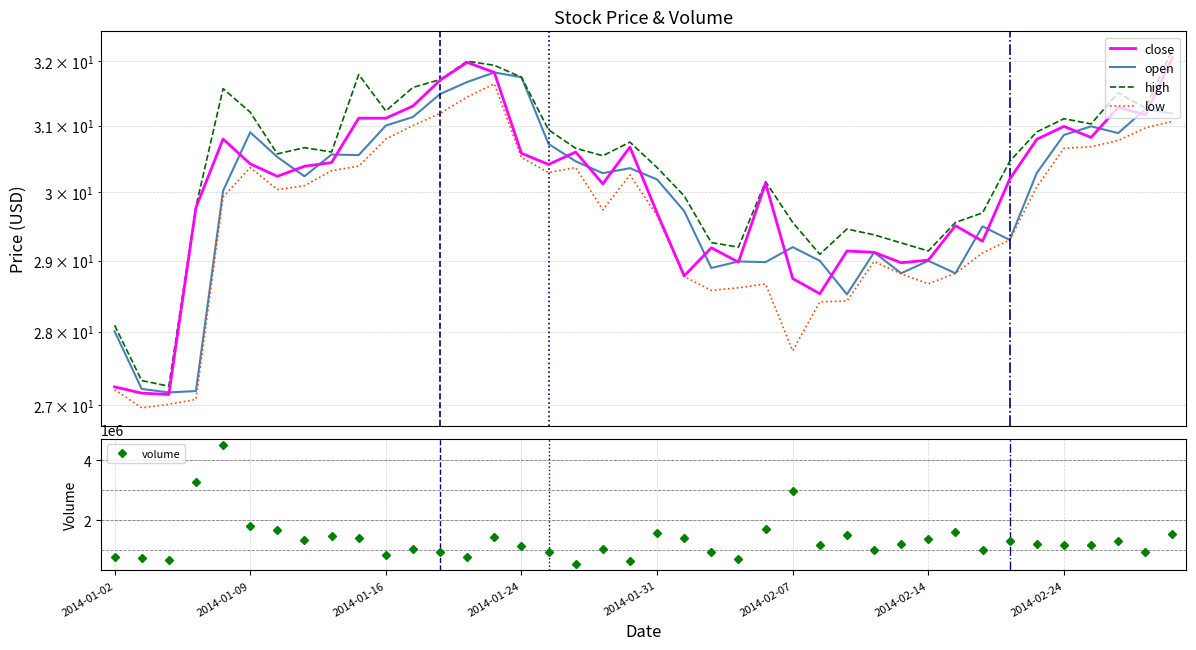

Between 2014-01-29 and 2014-02-05, which series saw the biggest shift?

high